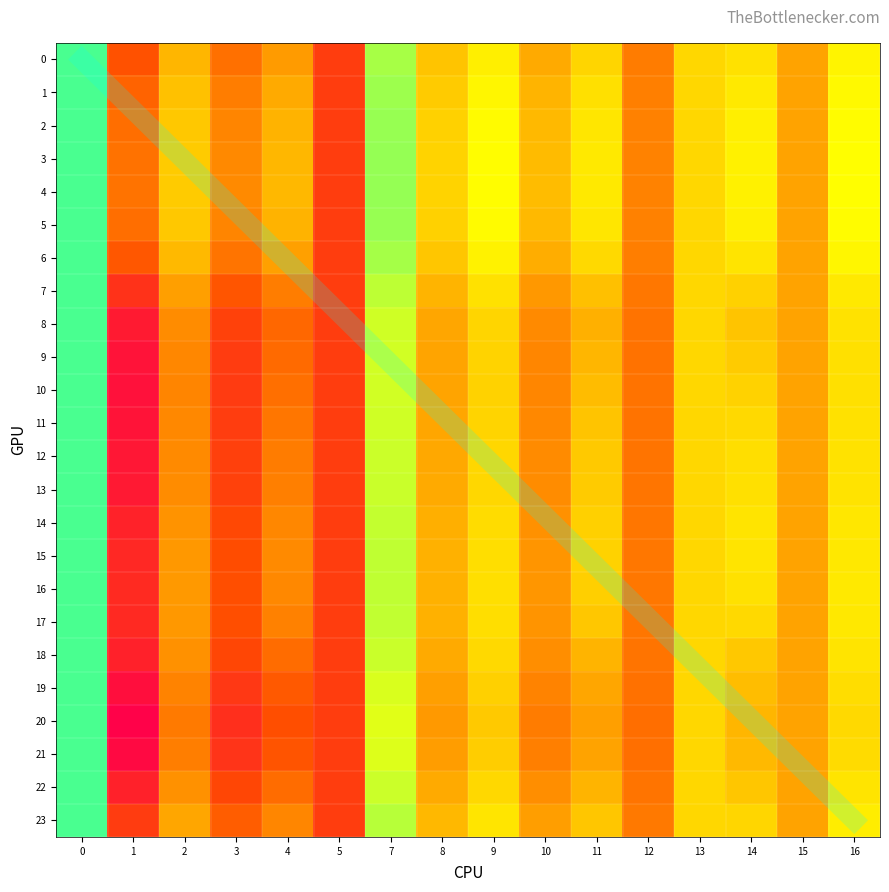

At which label is 21 closest to 1?

5